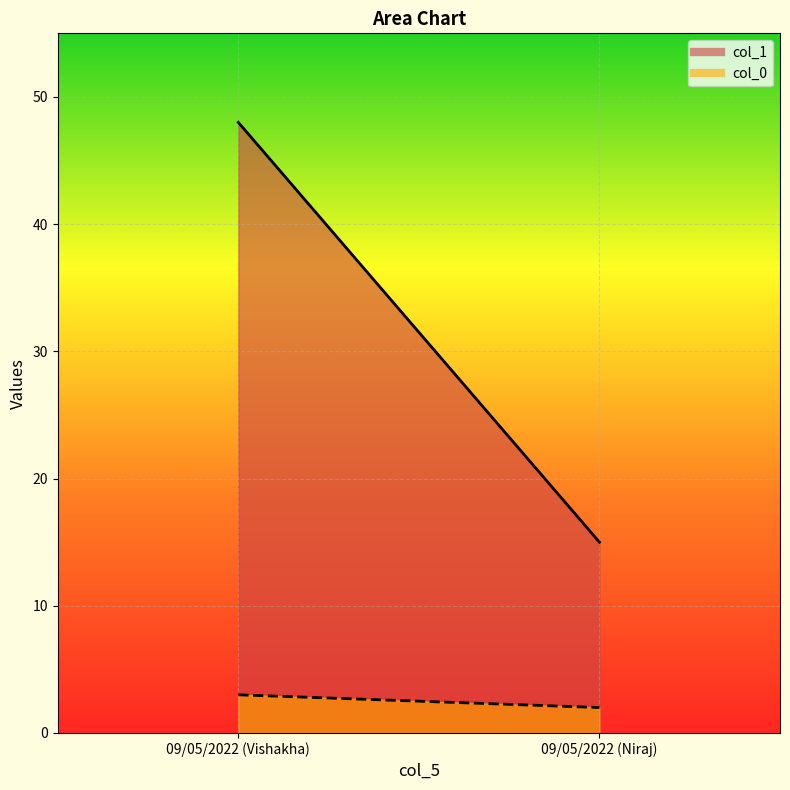

What is the value of the col_0 point at the 1st from the left?

3